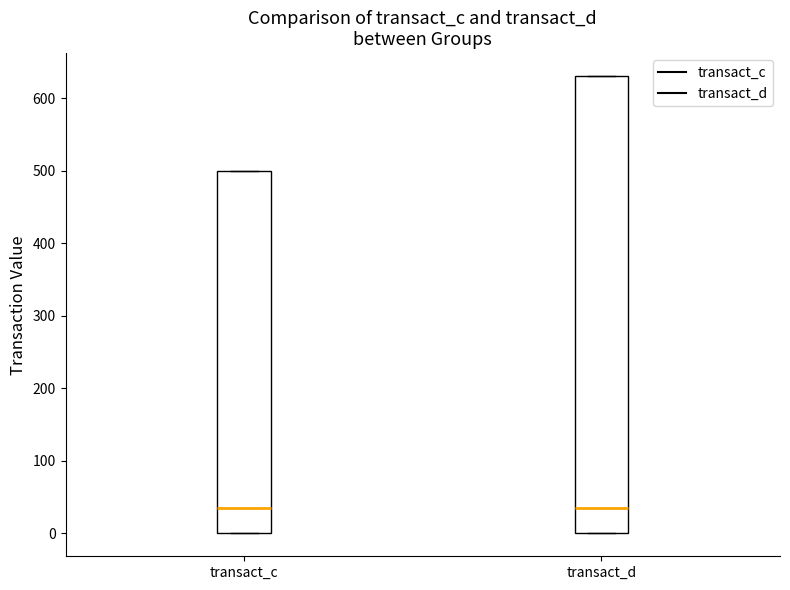

Reading left to right, read every box against the y-axis: the position of its median line, the range the box covers, and the ends of its whiskers. The values are not printed on the chart, so give them approximately, as read against the axis.

transact_c: median 40, box 0 to 500, whiskers 0 to 500
transact_d: median 40, box 0 to 630, whiskers 0 to 630